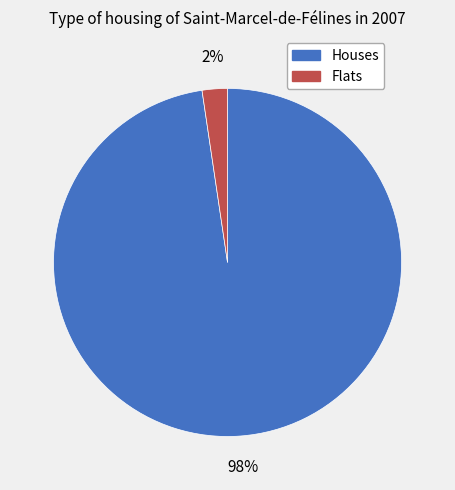

What is the majority slice?

Houses